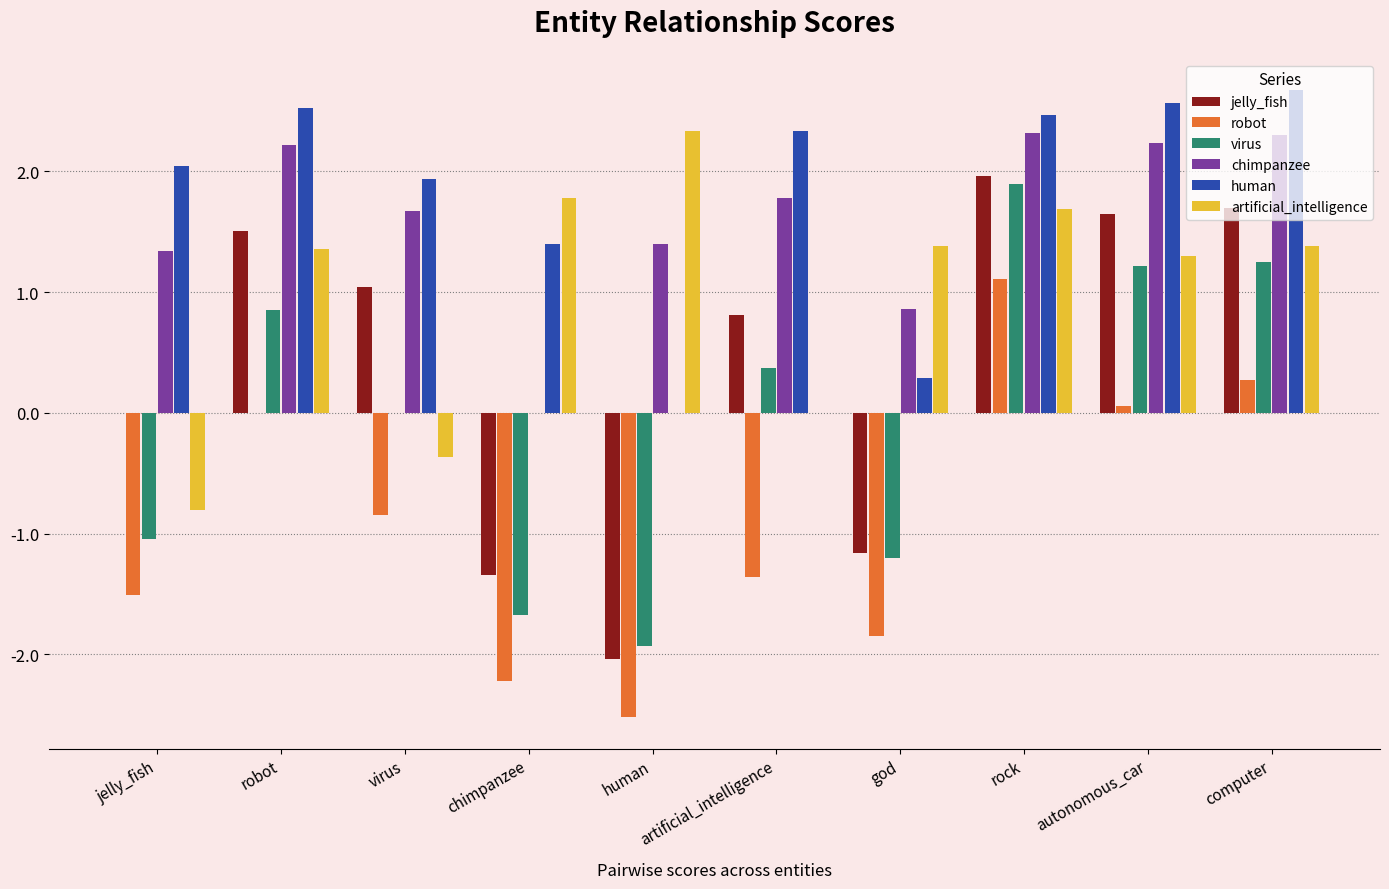

What are all the series names shown in the legend?

jelly_fish, robot, virus, chimpanzee, human, artificial_intelligence